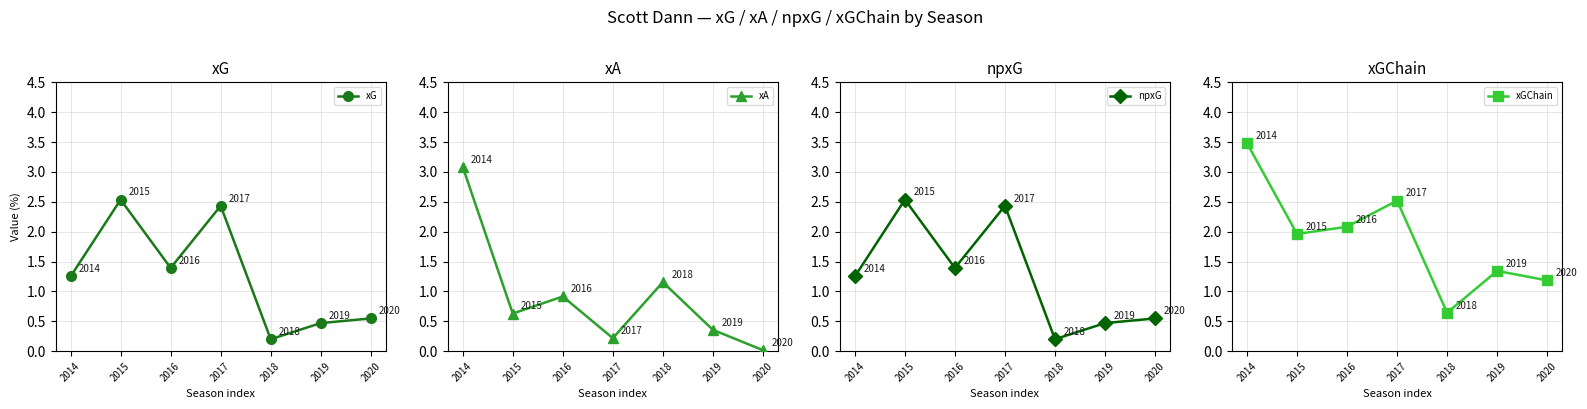

What is the value of the xG point at the 4th from the left?

2.4